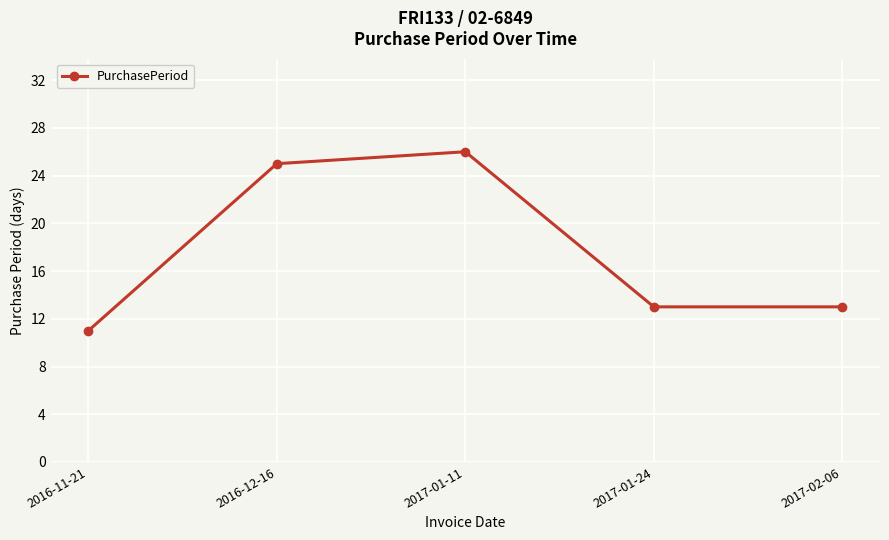

What is the label of the 2nd point from the right?

2017-01-24